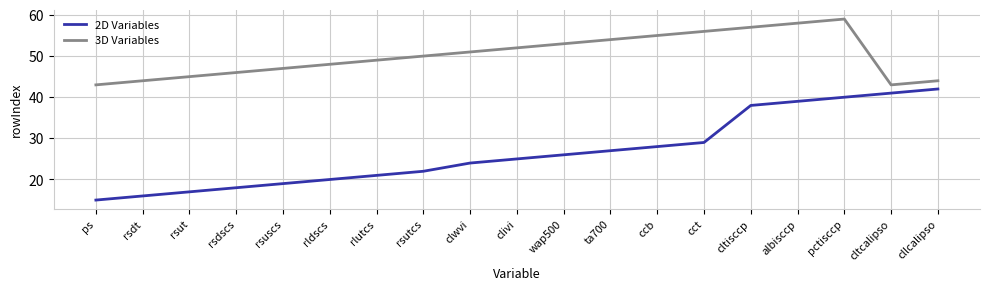

What is the lowest value of the 2D Variables series?

15